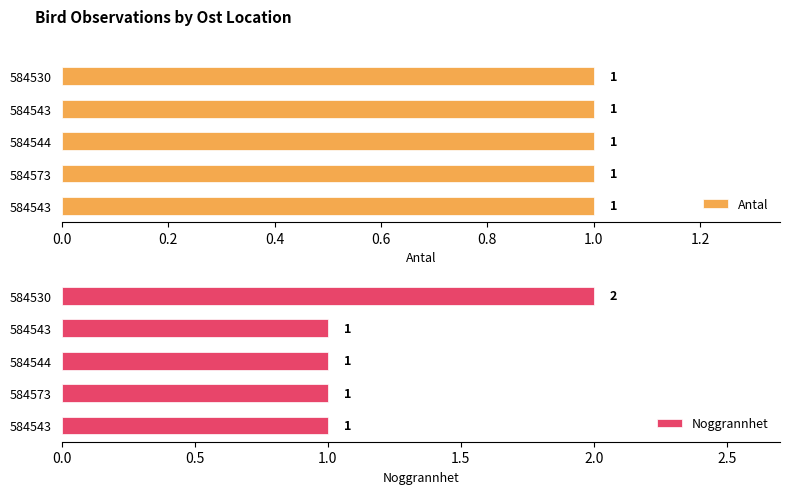

What is the difference between the maximum and minimum values in the Noggrannhet series?

1